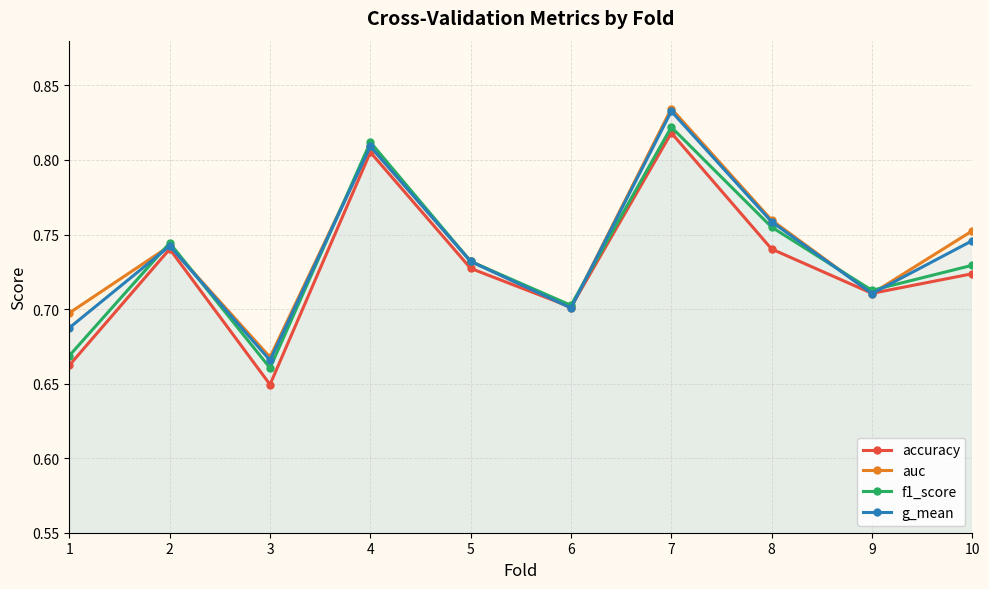

What is the average value of the f1_score series?

0.7